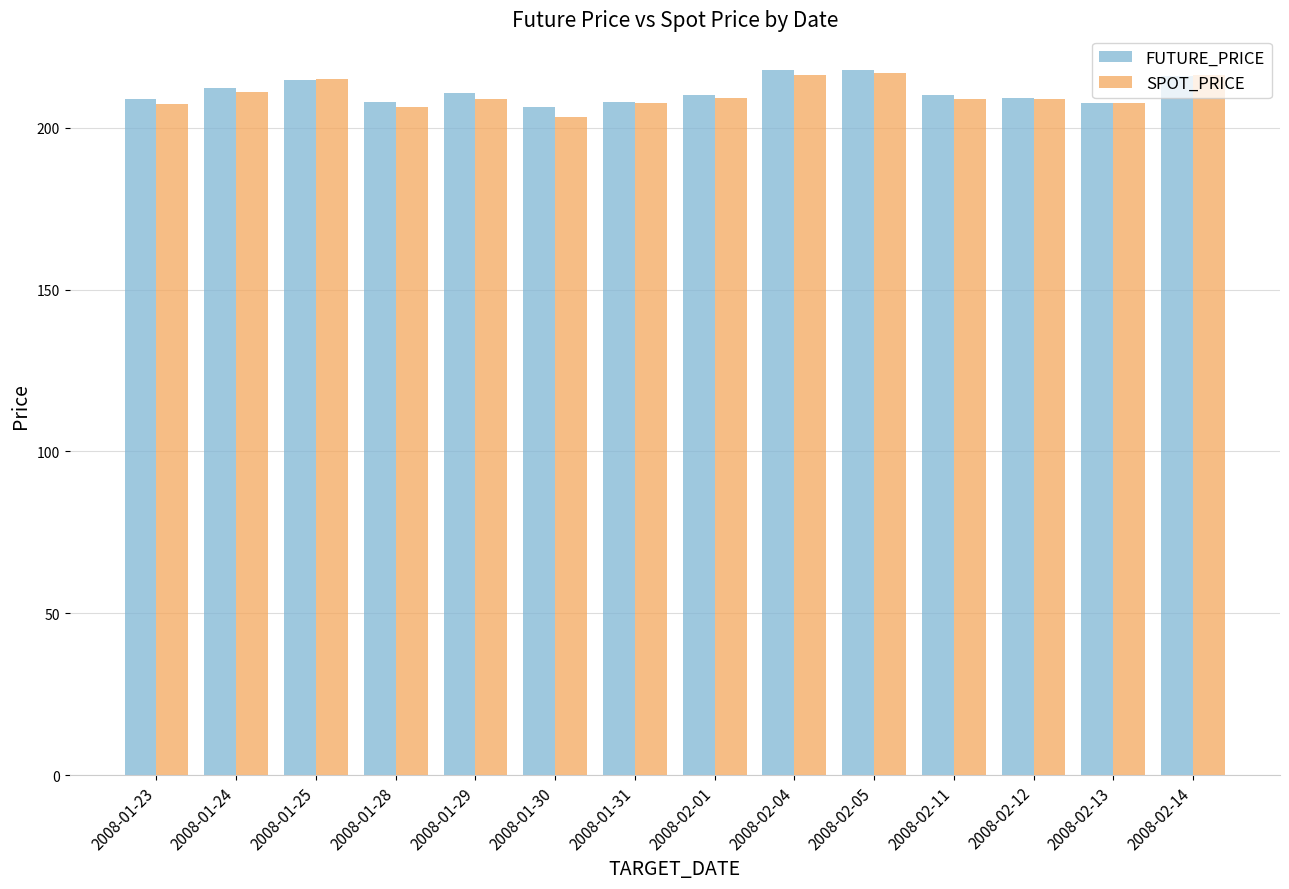

What is the difference between the maximum and second lowest values in the FUTURE_PRICE series?

10.2